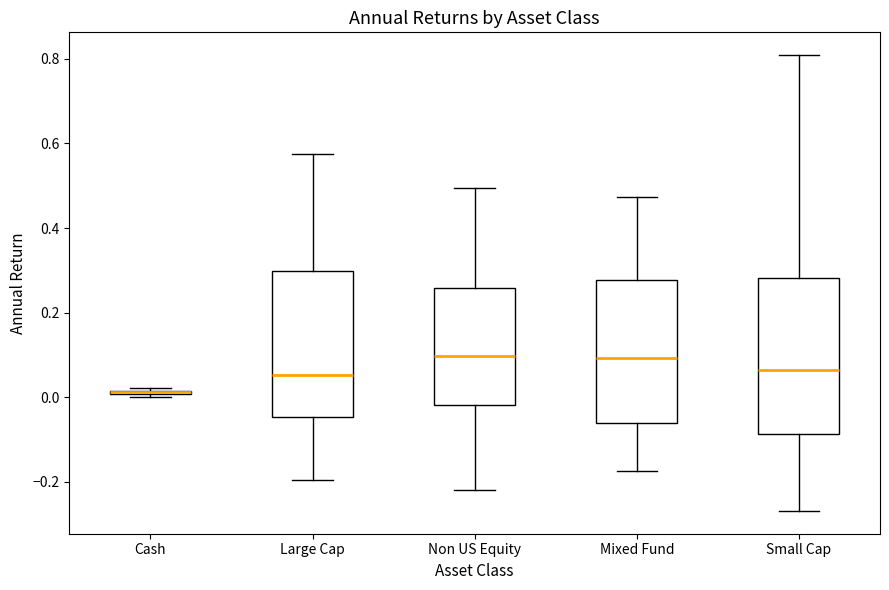

Comparing the boxes themselves (not the whiskers), which one is the tallest?

Small Cap